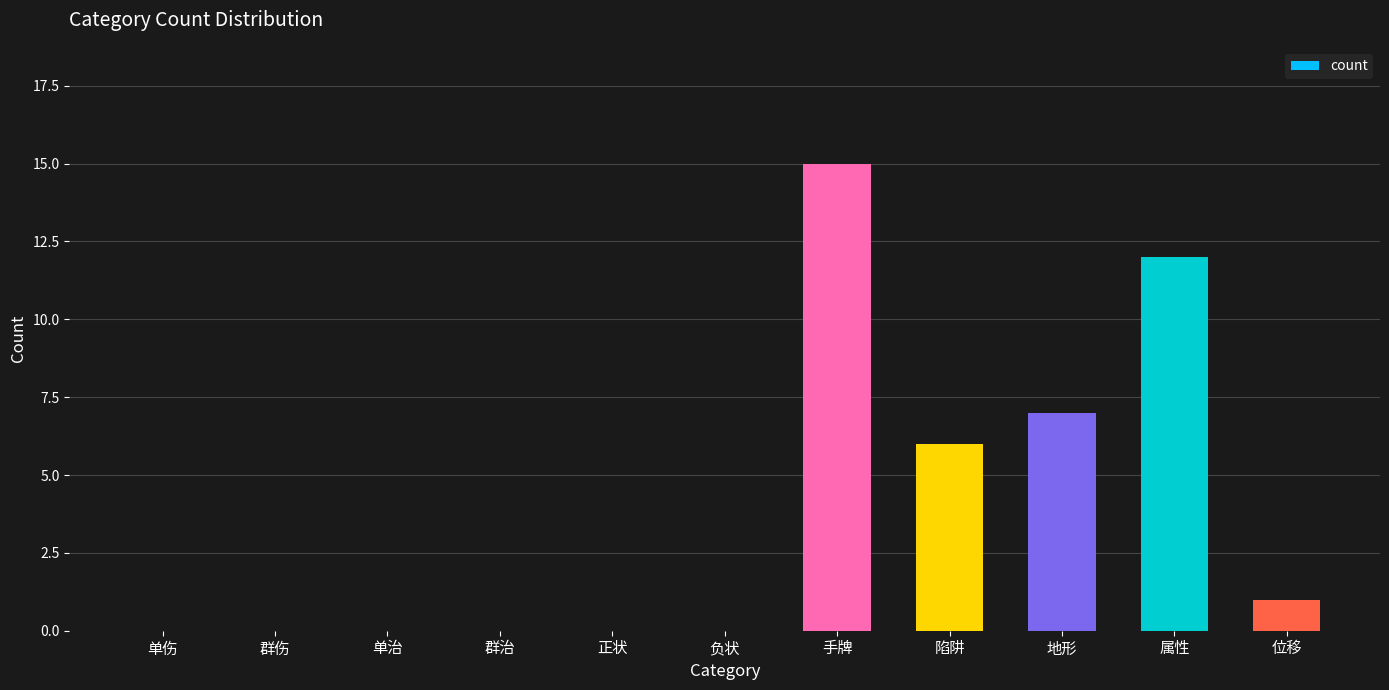

What is the greatest value displayed?

15